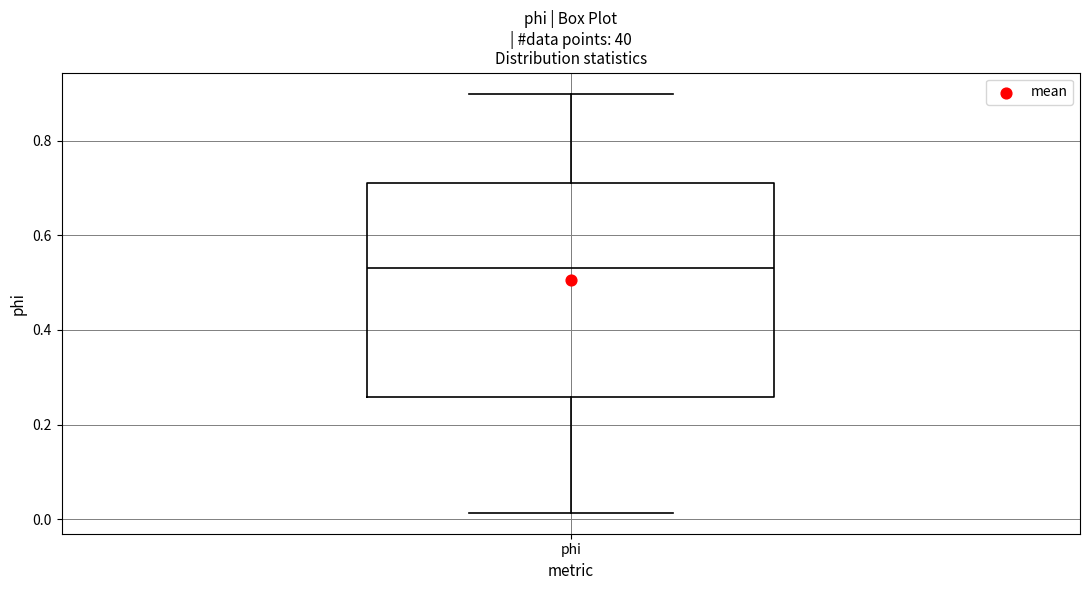

Read this box plot against the y-axis: the position of the median line, the range covered by the box, and the ends of both whiskers. The values are not printed on the chart, so give them approximately, as read against the axis.

median 0.54, box 0.26 to 0.70, whiskers 0.02 to 0.90